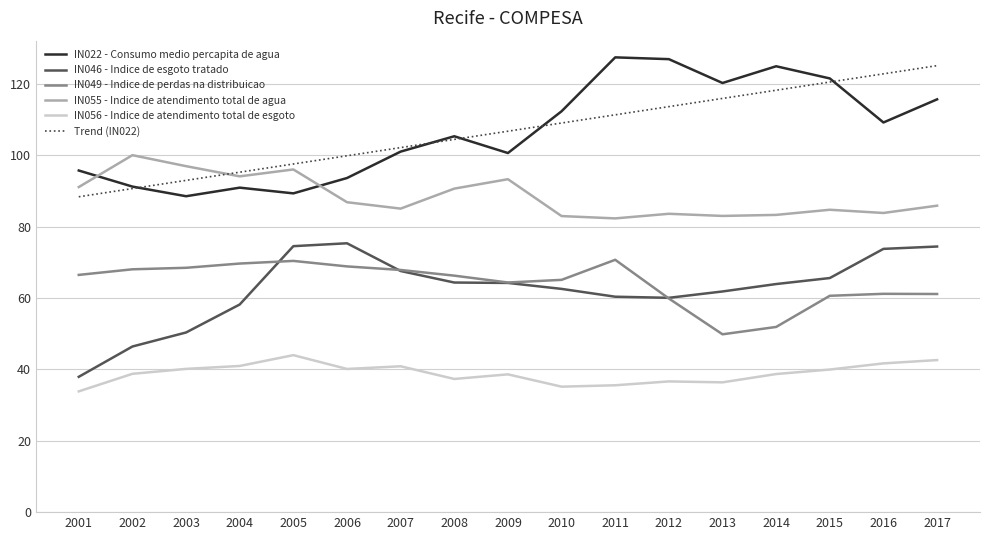

At which category is the sum across all series the highest?

2017